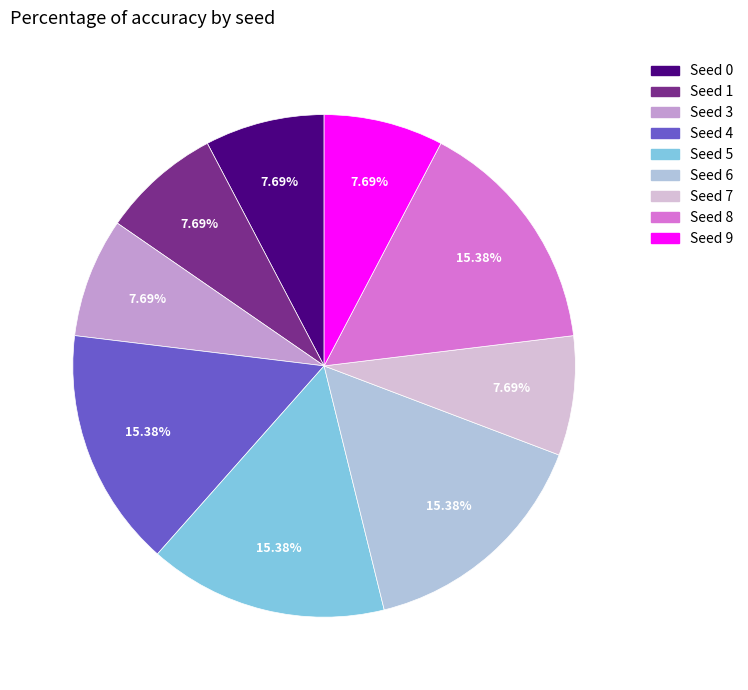

What is the ratio of the value at Seed 7 to the value at Seed 4?

0.5